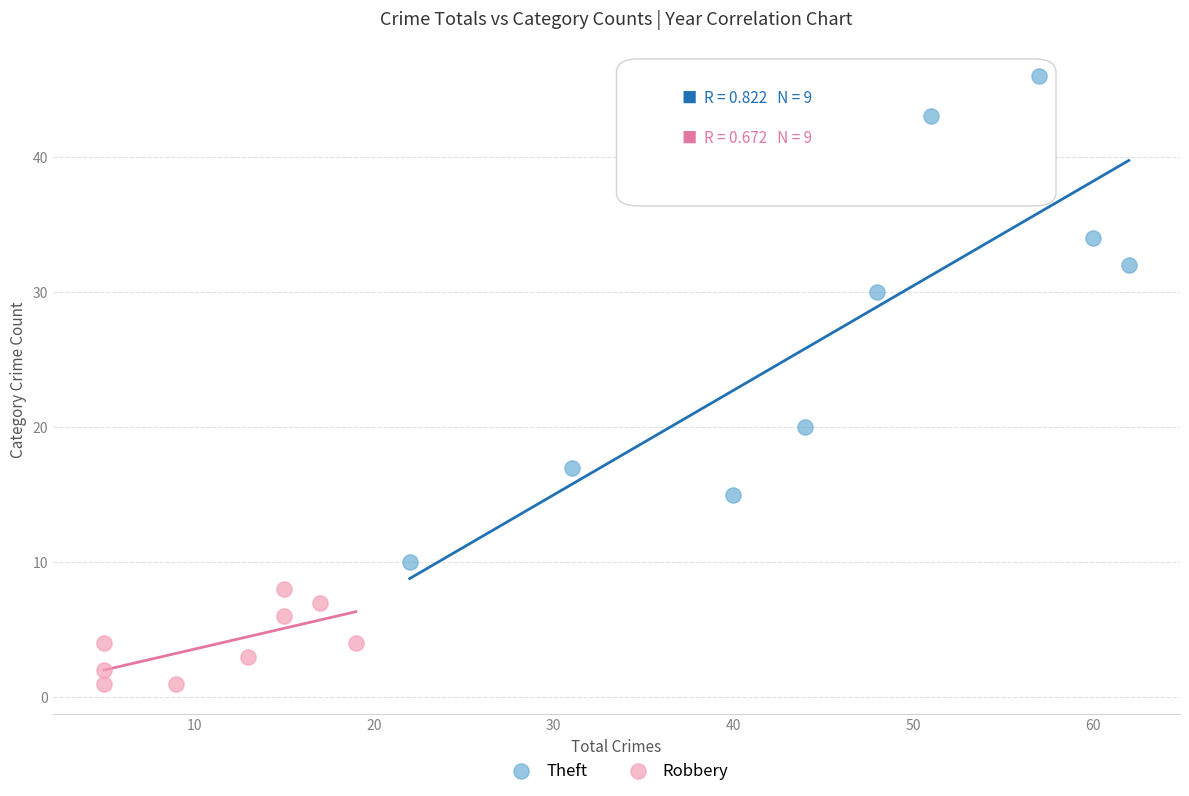

Which series has the widest spread of Y values?

Theft